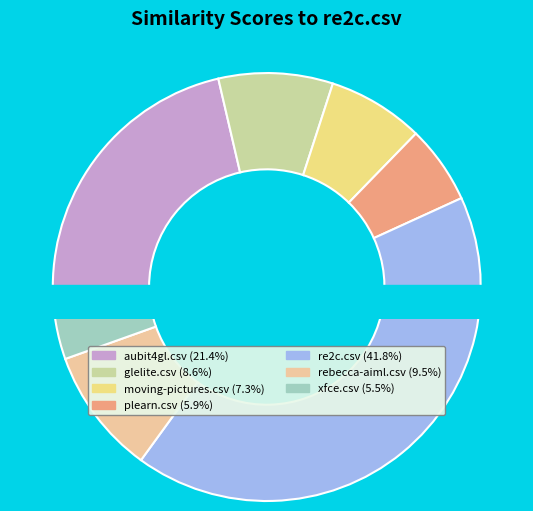

Is it true that aubit4gl.csv is 21% of the pie?

True